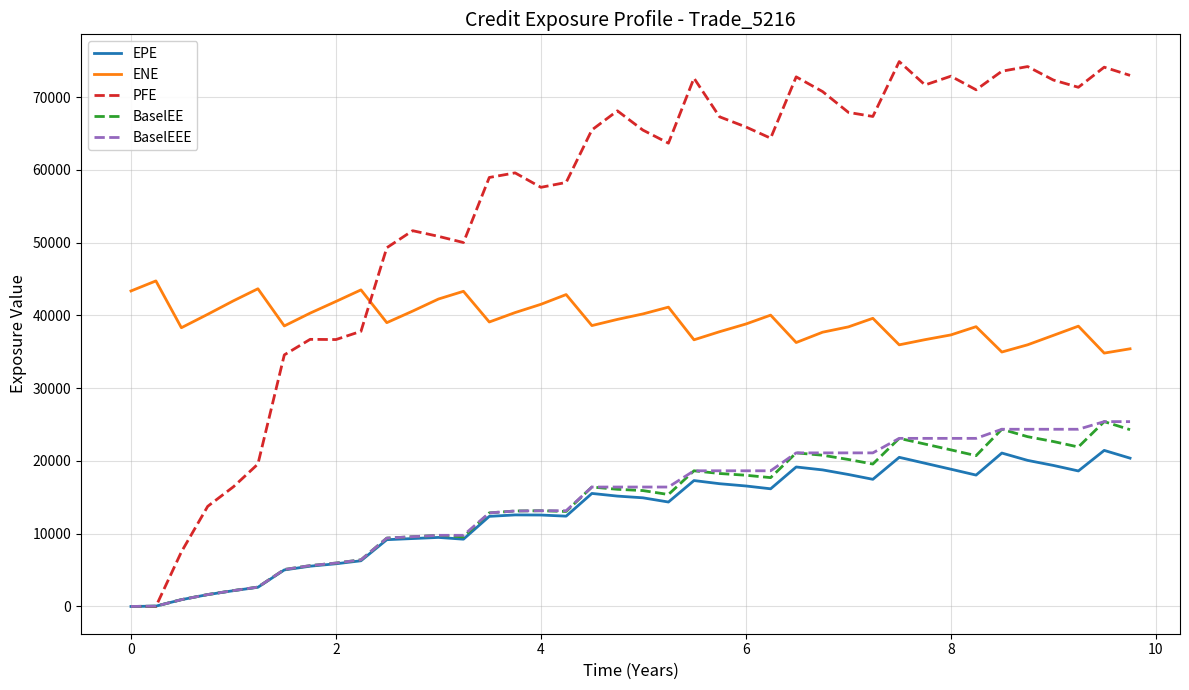

What is the highest value of the EPE series?

21447.3